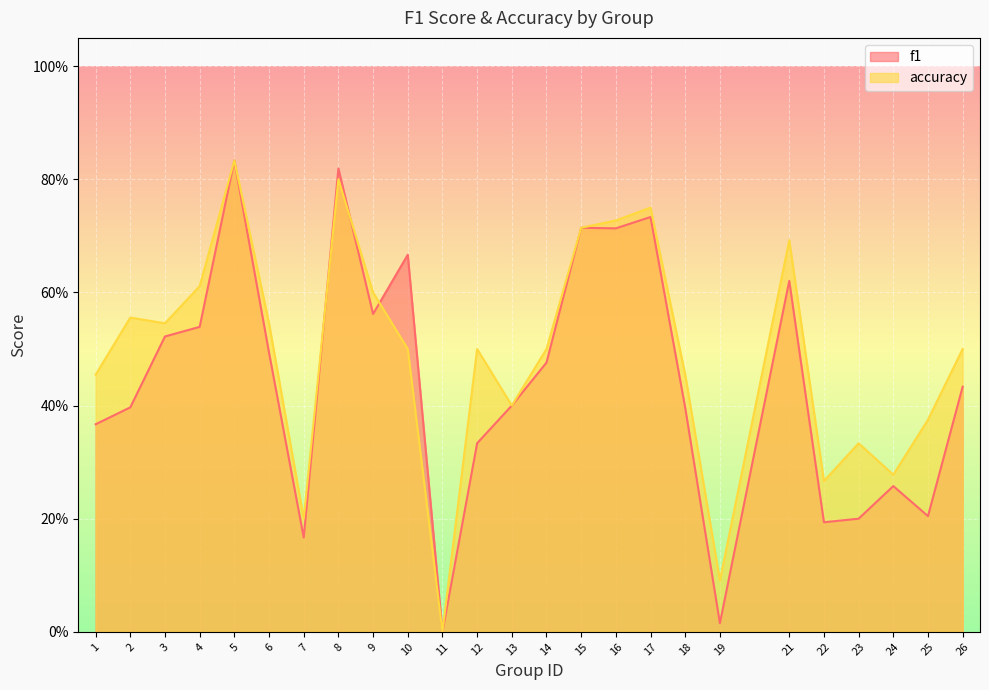

What is the total value across all series at 16?

1.4